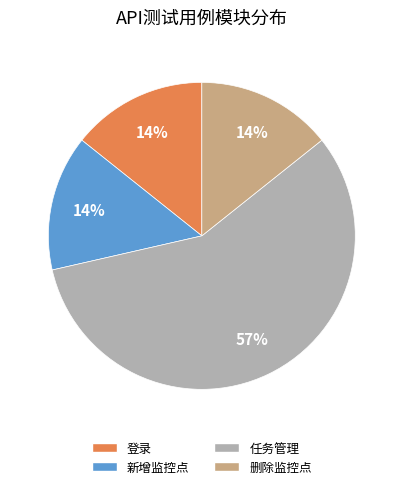

To the nearest percent, what portion does 删除监控点 represent?

14%